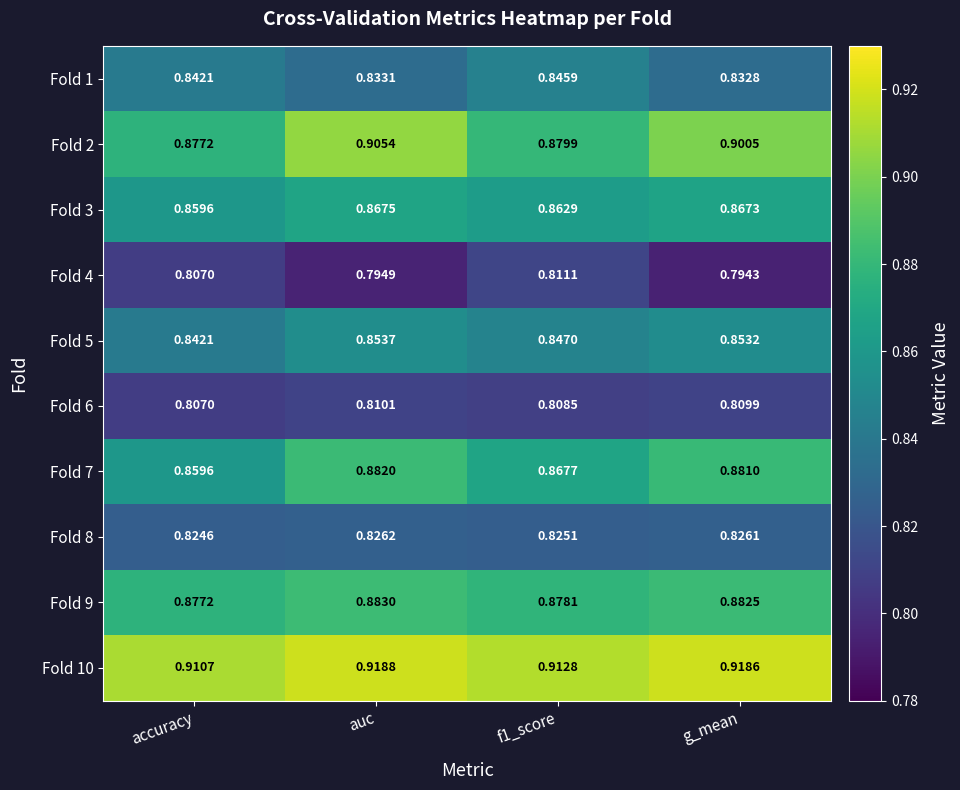

At f1_score, list the series in order from largest to smallest.

Fold 10, Fold 2, Fold 9, Fold 7, Fold 3, Fold 5, Fold 1, Fold 8, Fold 4, Fold 6